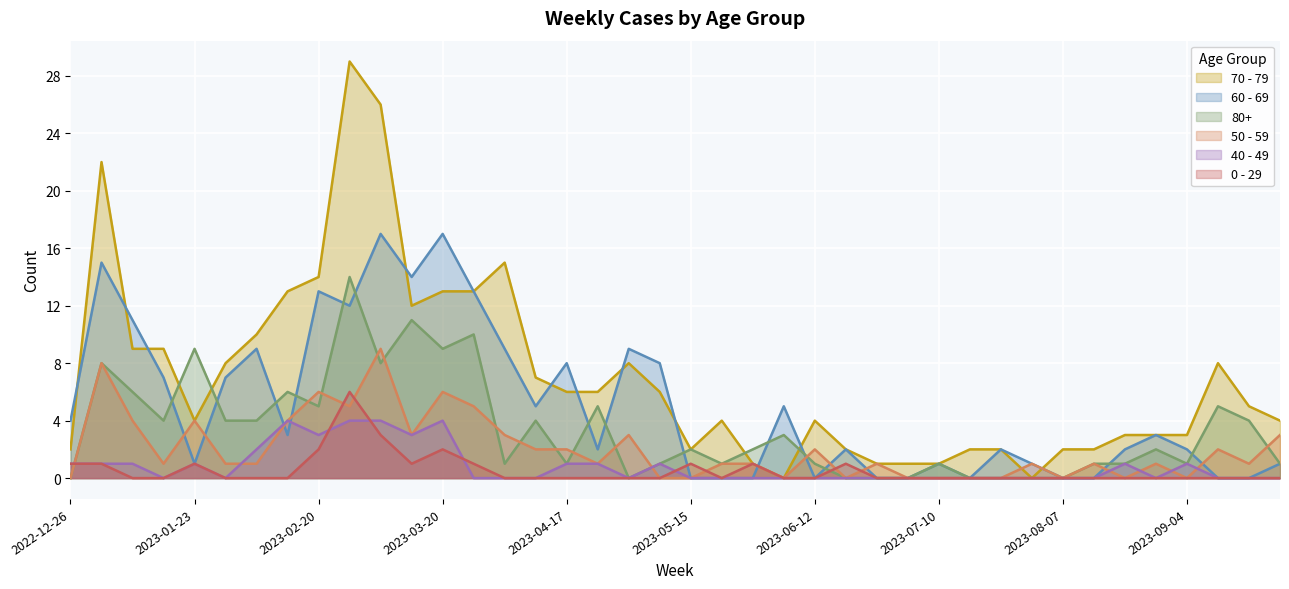

What is the maximum value shown in the chart?

29